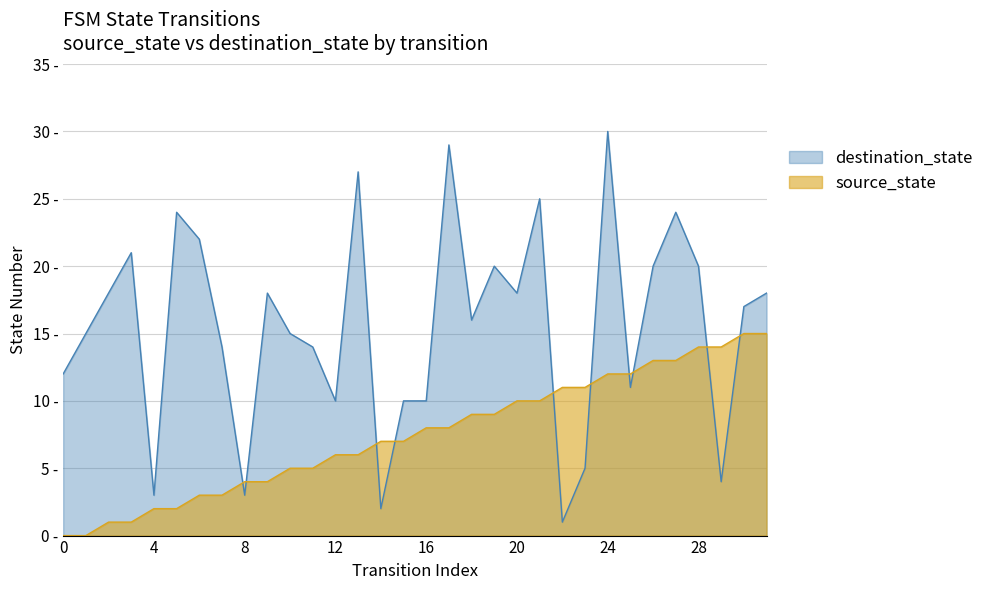

What is the difference between the maximum and second lowest values in the destination_state series?

28